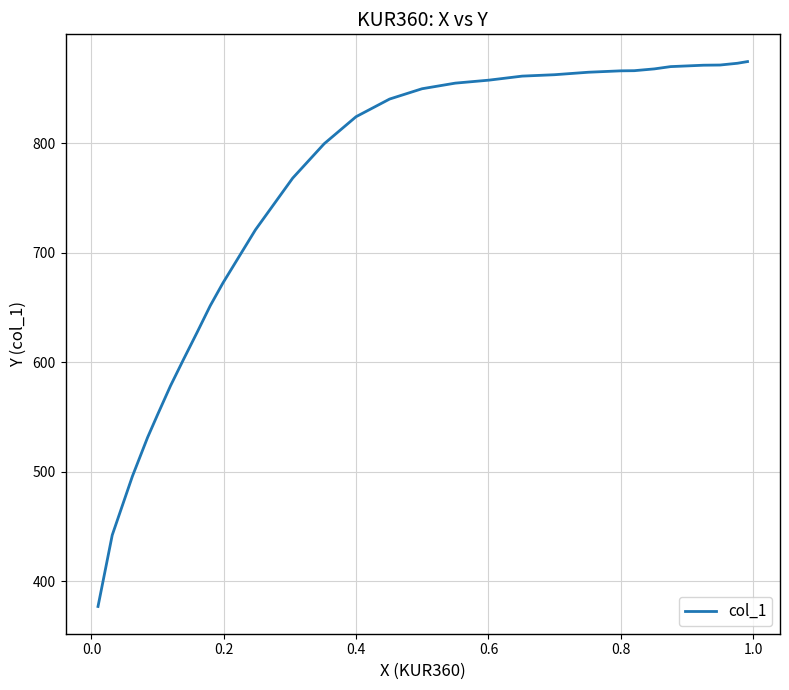

What is the minimum value shown in the chart?

377.0